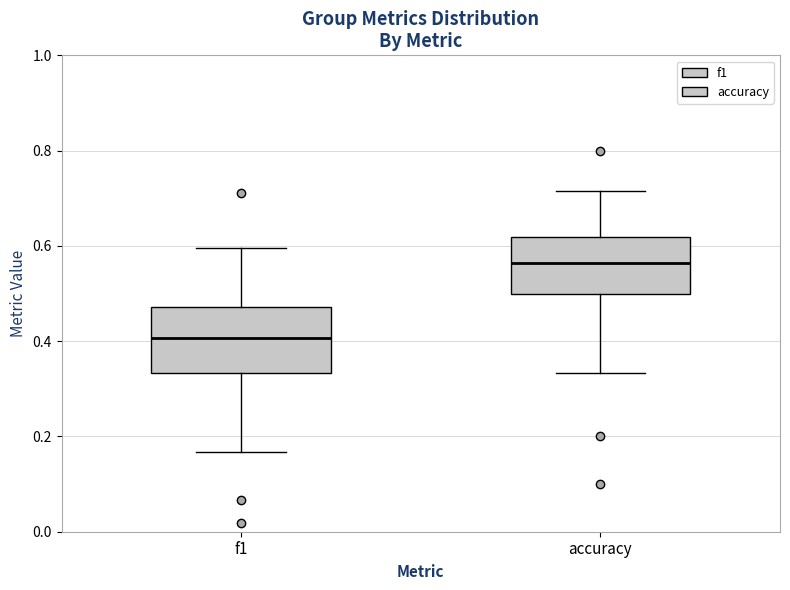

Reading left to right, read every box against the y-axis: the position of its median line, the range the box covers, and the ends of its whiskers. The values are not printed on the chart, so give them approximately, as read against the axis.

f1: median 0.40, box 0.34 to 0.48, whiskers 0.16 to 0.60
accuracy: median 0.56, box 0.50 to 0.62, whiskers 0.34 to 0.72